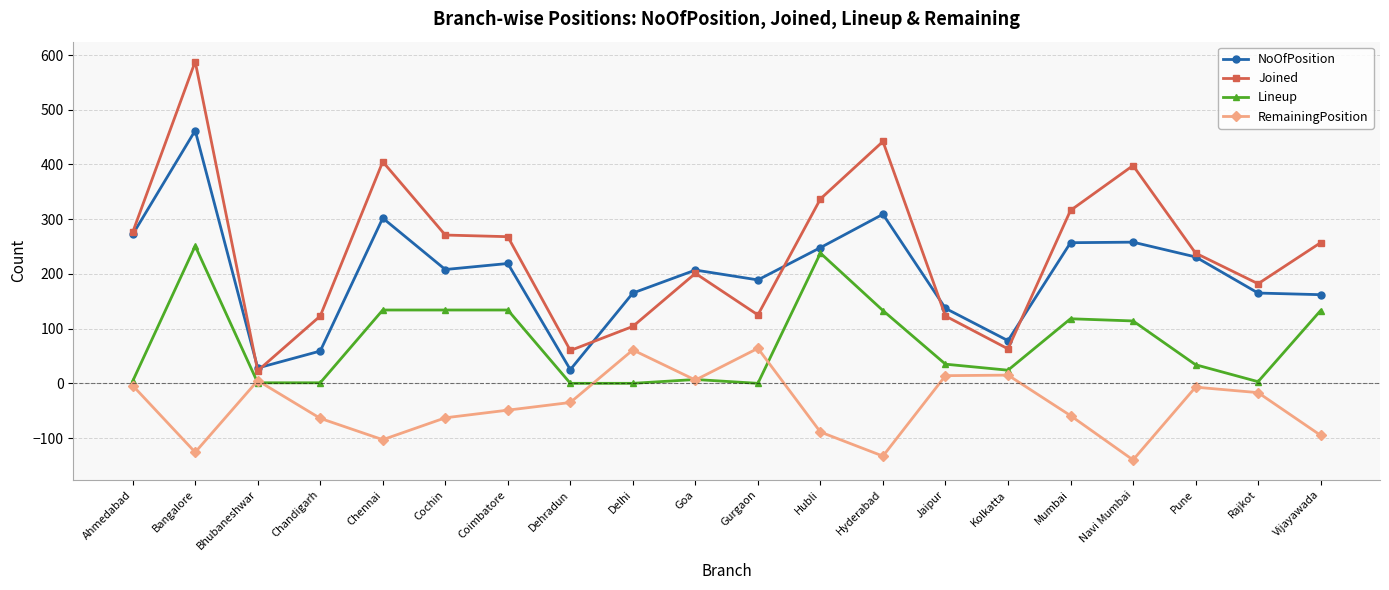

At Coimbatore, list the series in order from smallest to largest.

RemainingPosition, Lineup, NoOfPosition, Joined